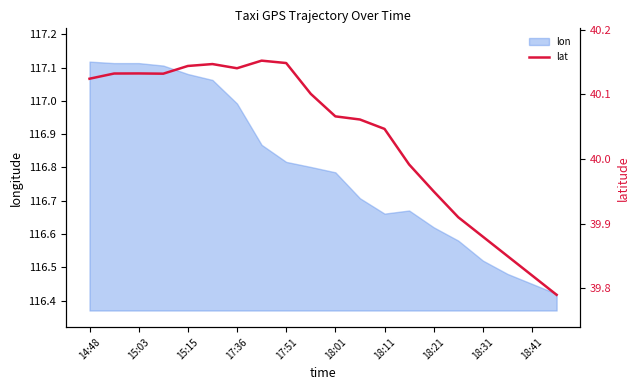

True or false: lon has a value of 184.2 at 18:01.

False